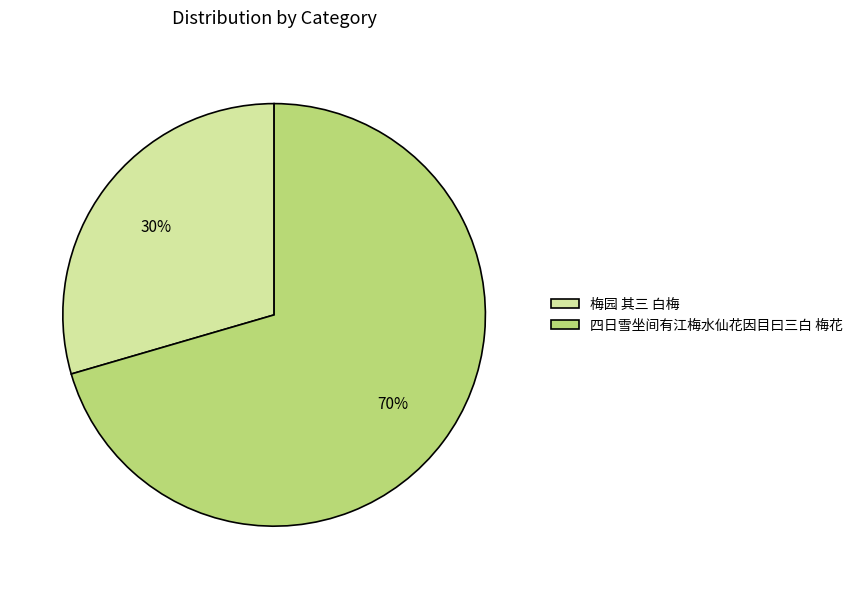

The 四日雪坐间有江梅水仙花因目曰三白 梅花 slice represents 58% of the pie. True or false?

False